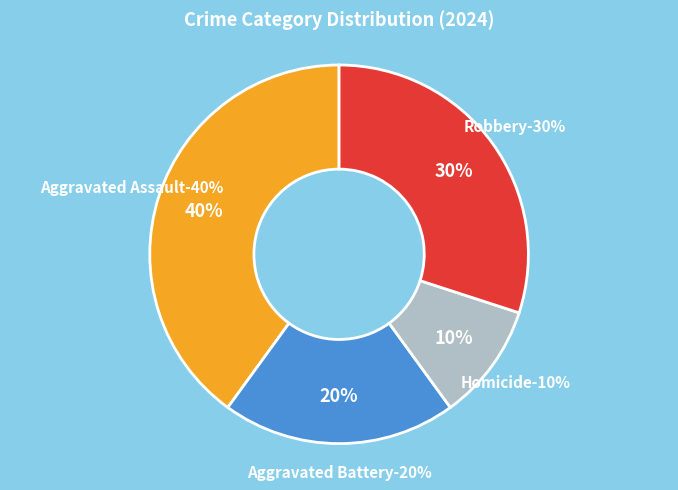

To the nearest percent, what is the combined percentage of Homicide and Robbery?

40%